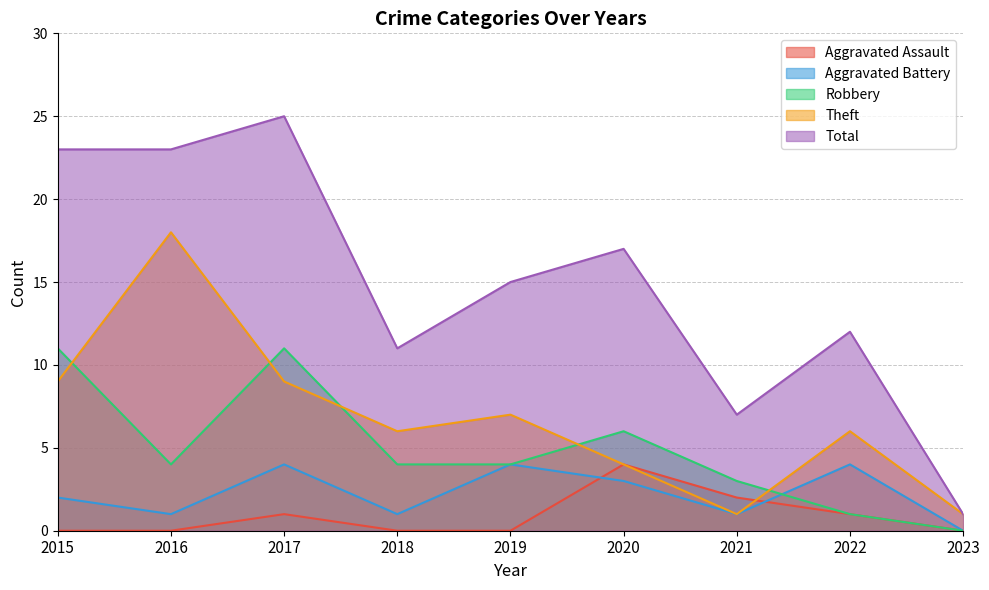

How many categories are shown in the chart?

9